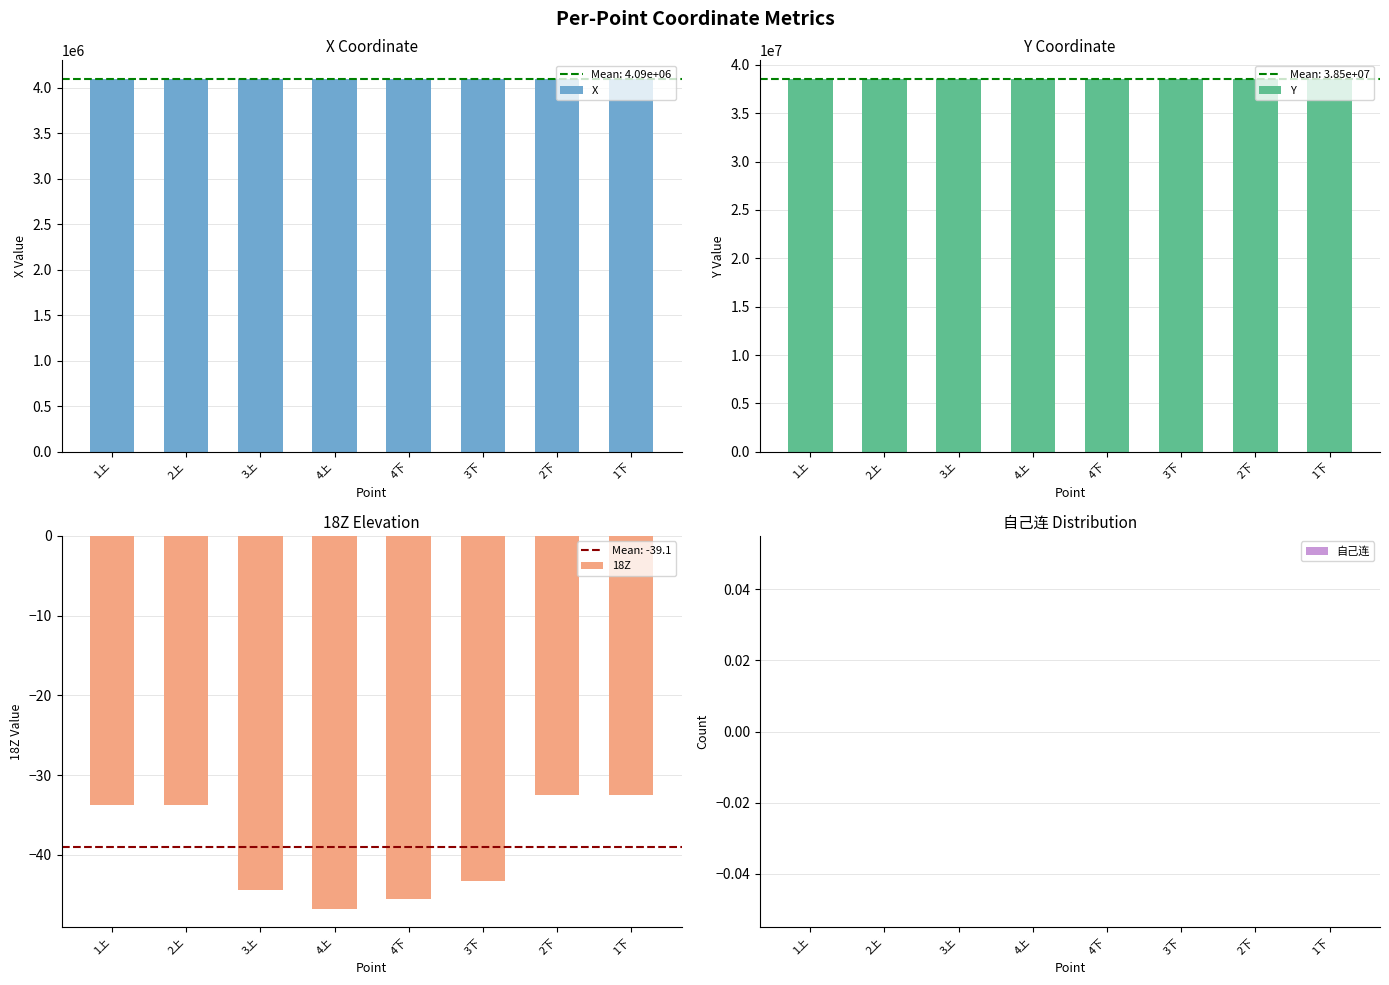

Reading left to right, list all the values displayed in this chart.

X: 1上=4094014.9	2上=4094014.9	3上=4094011.9	4上=4093992.2	4下=4093991.5	3下=4094011.1	2下=4094014.1	1下=4094014.0
Y: 1上=38536397.0	2上=38536416.5	3上=38536818.4	4上=38536856.0	4下=38536855.8	3下=38536818.4	2下=38536416.5	1下=38536397.0
18Z: 1上=-33.7	2上=-33.7	3上=-44.5	4上=-46.8	4下=-45.6	3下=-43.3	2下=-32.5	1下=-32.5
自己连: 1上=0.0	2上=0.0	3上=0.0	4上=0.0	4下=0.0	3下=0.0	2下=0.0	1下=0.0